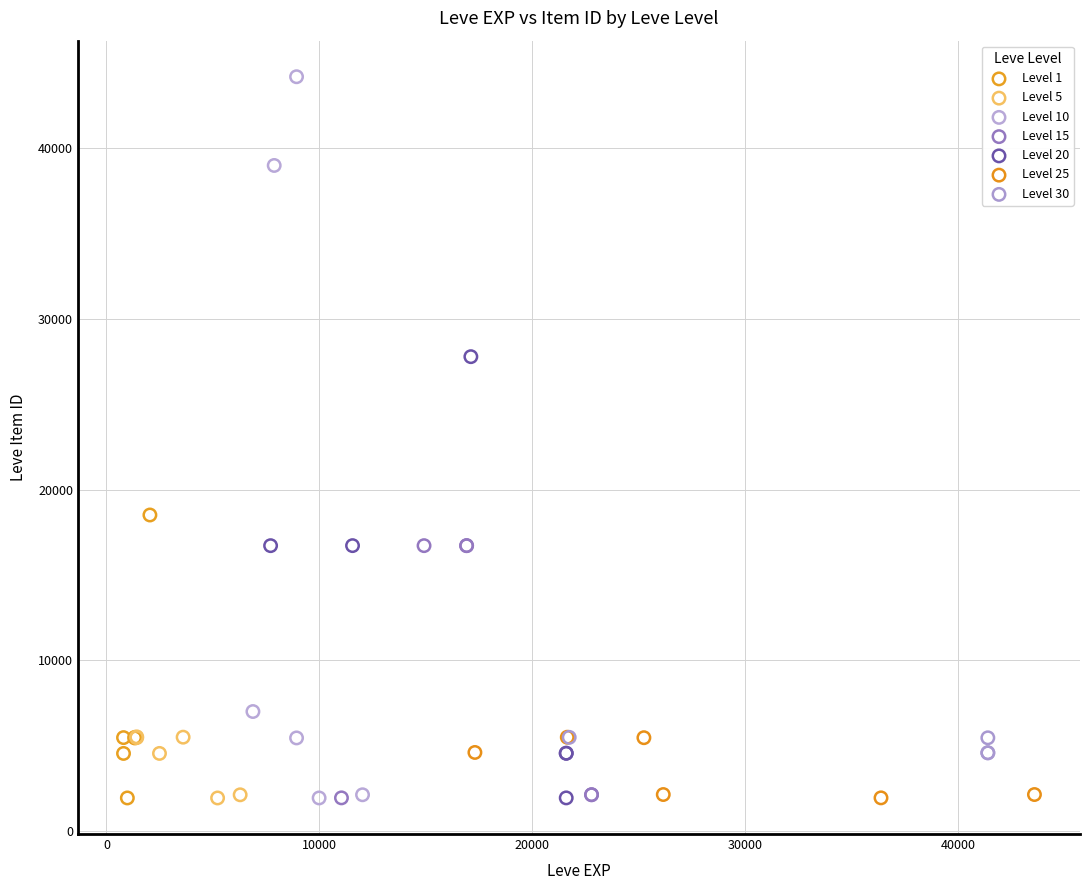

Which series has the largest Y range (max minus min)?

Level 10